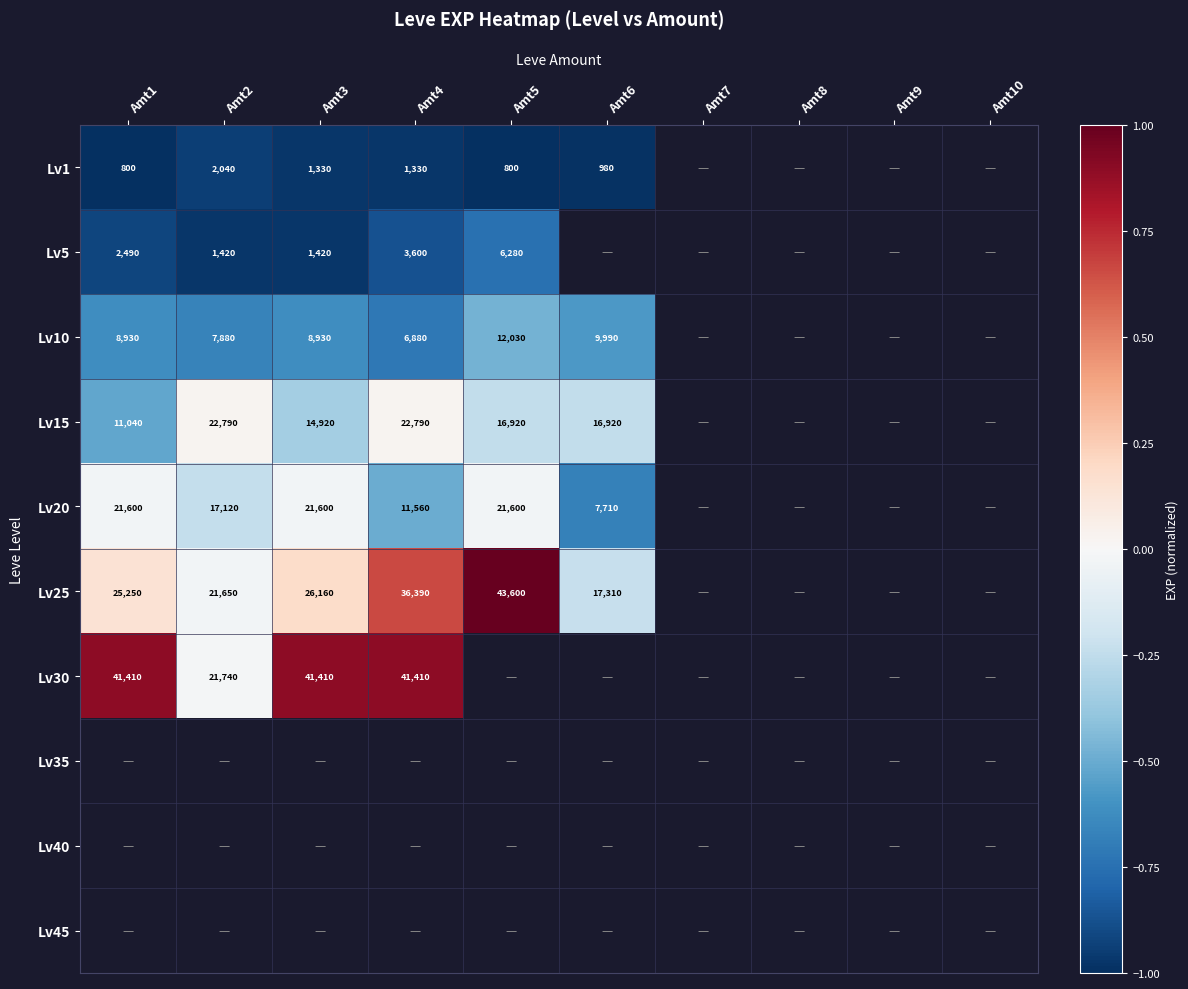

Between Amt6 and Amt4, which is larger?

Amt4